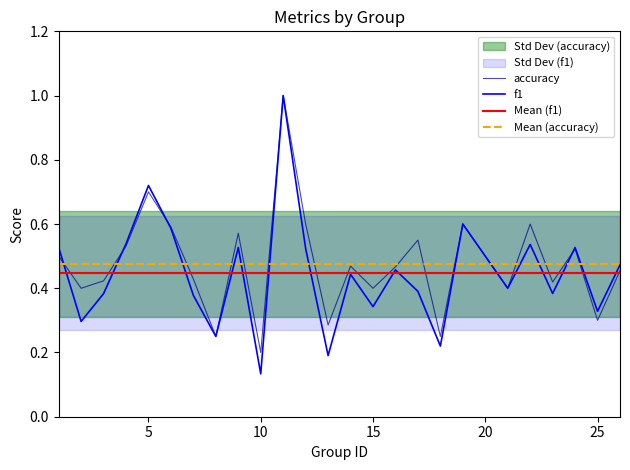

How many f1 values are between 0 and 1?

25